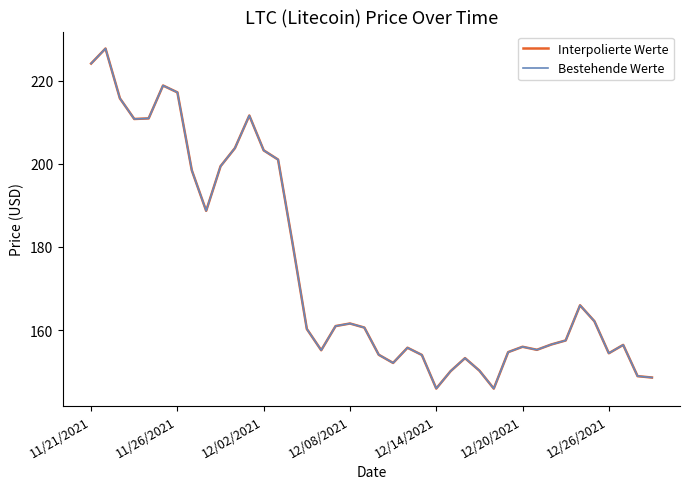

True or false: Interpolierte Werte and Bestehende Werte cross at least once.

False